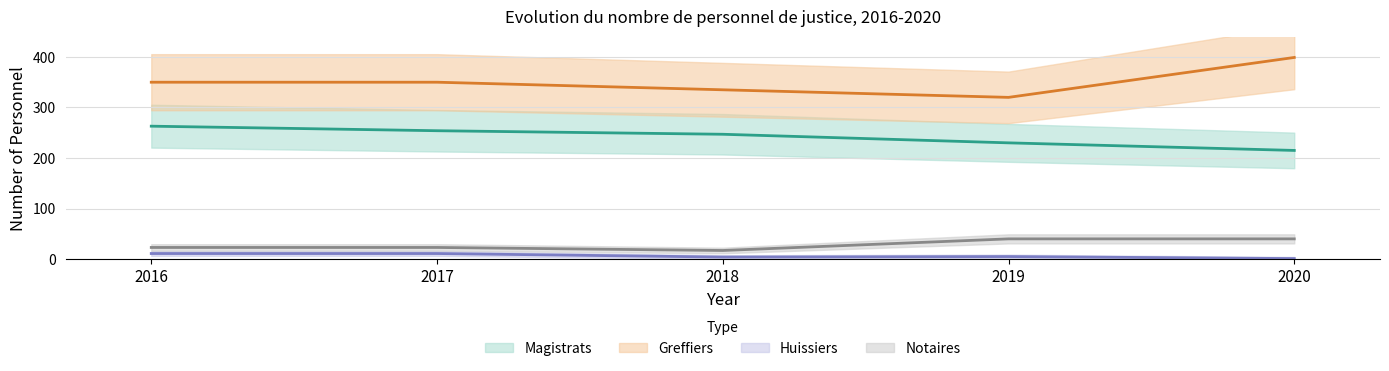

The value of Greffiers at 2017 is 350. True or false?

True